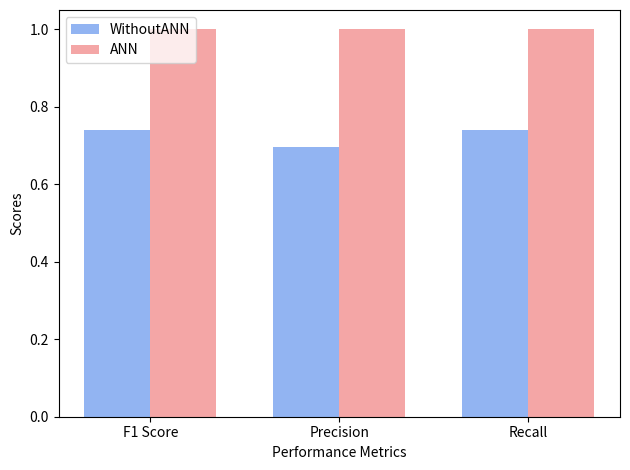

Does the chart contain any negative values?

No